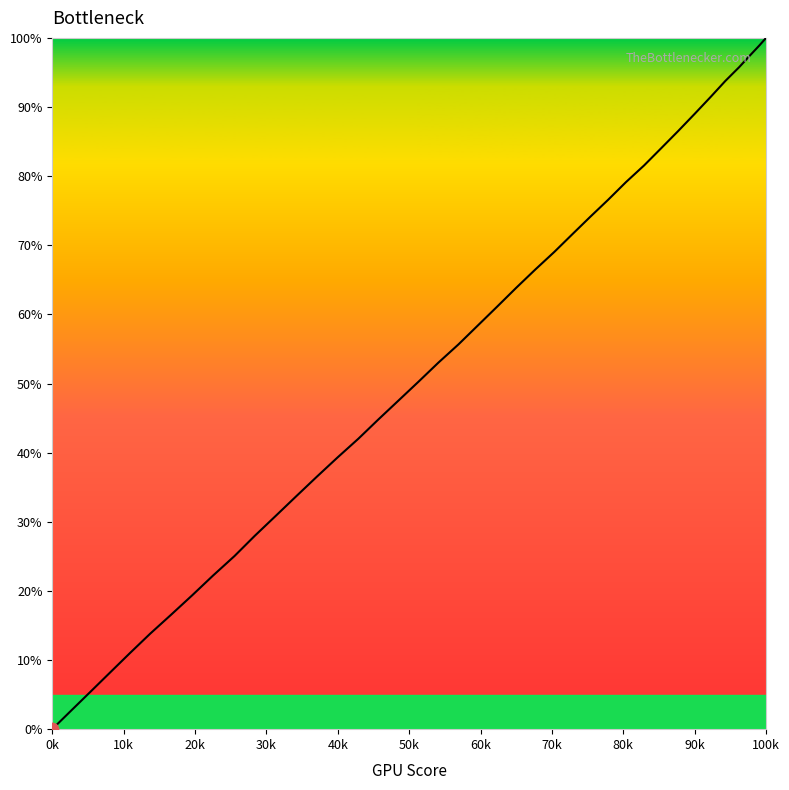

What is the greatest value displayed?

100.0